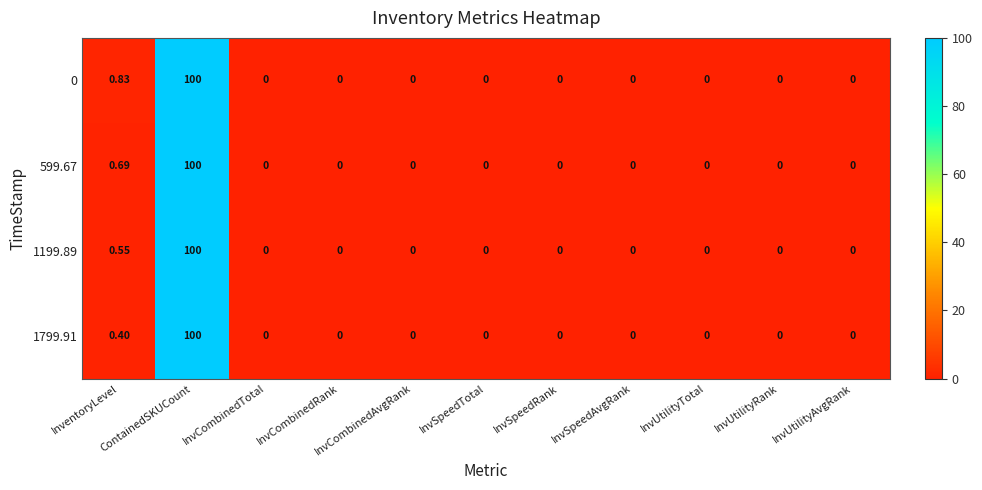

At which category is the sum across all series the highest?

ContainedSKUCount